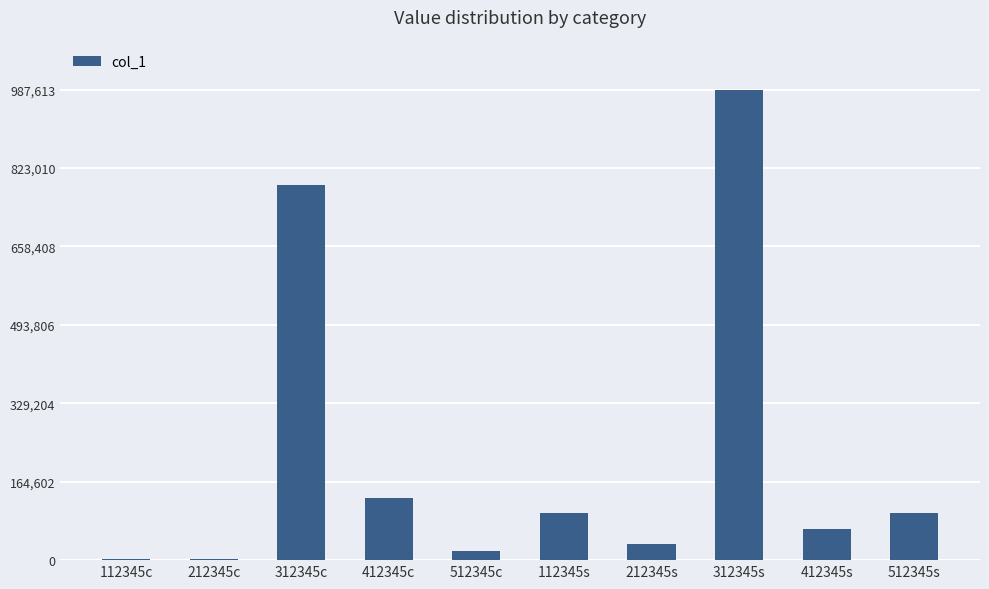

Which has a higher value, 112345c or 312345c?

312345c